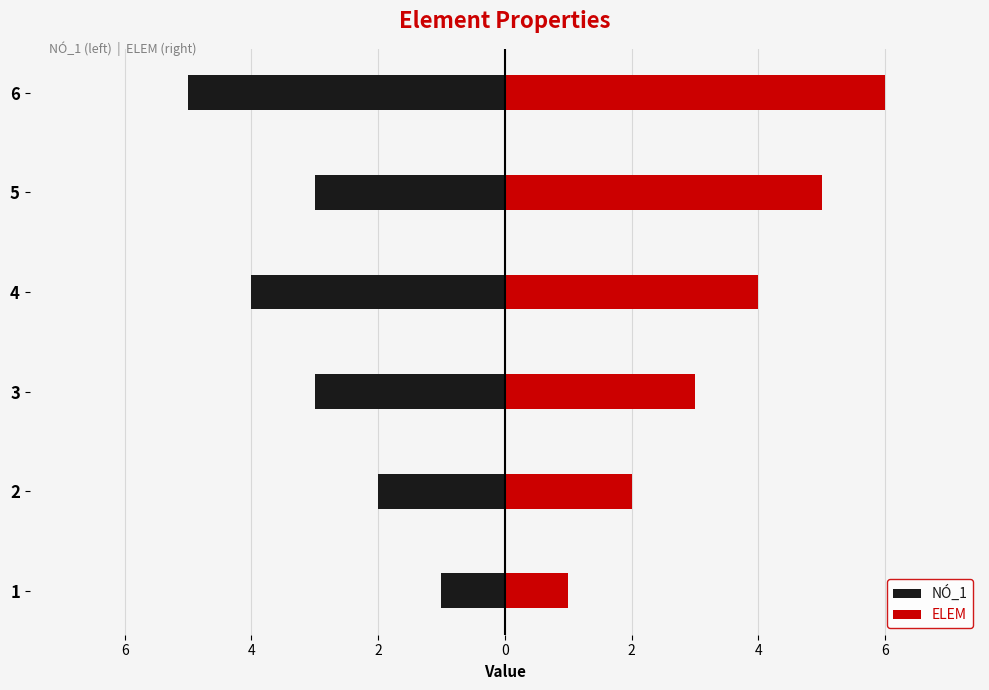

How many ELEM values are between 2 and 5?

4